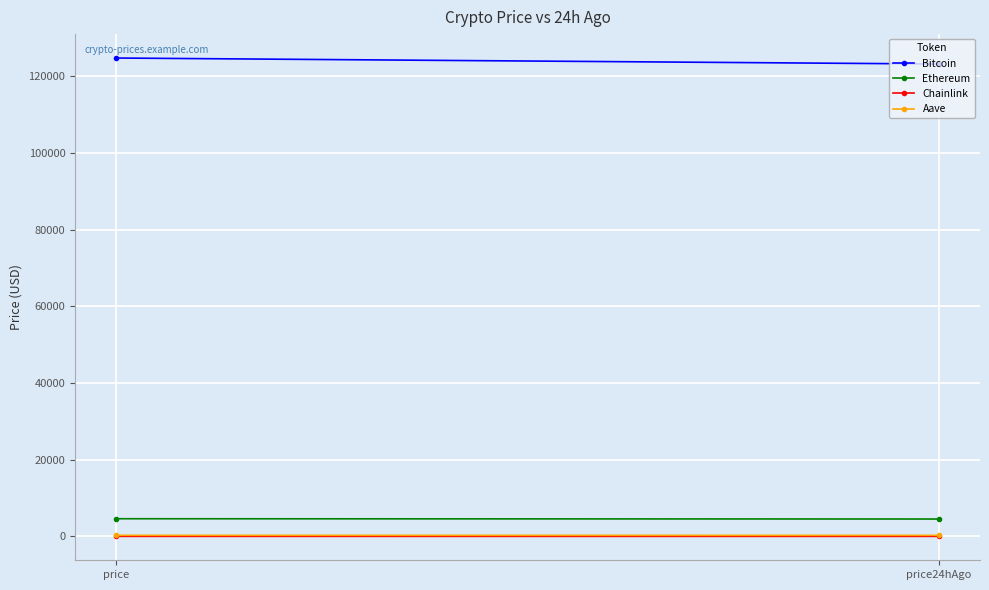

What is the value of the Bitcoin point at the 1st from the left?

124717.0